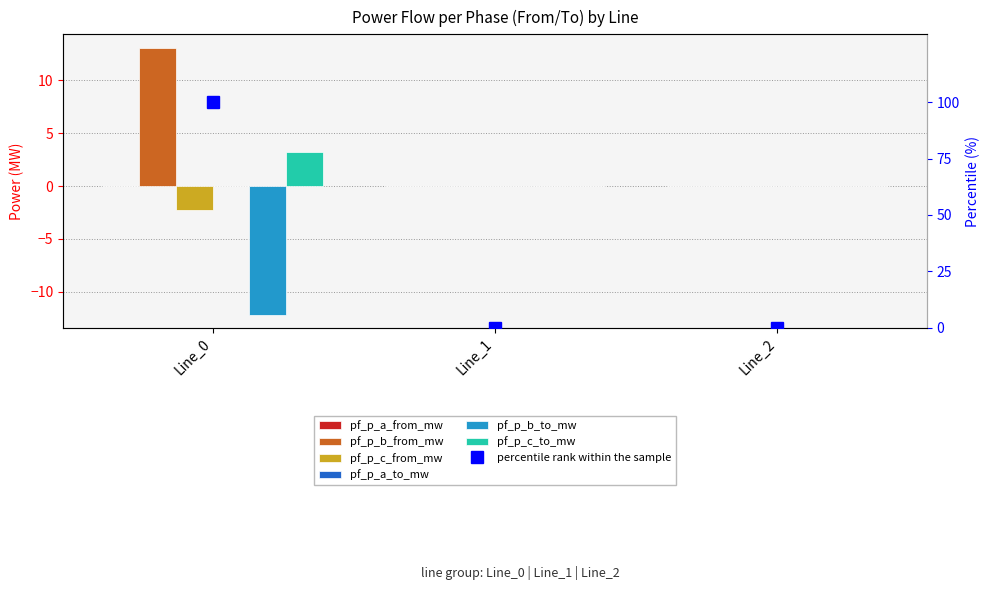

Where is pf_p_c_to_mw nearest to the value 50?

Line_1